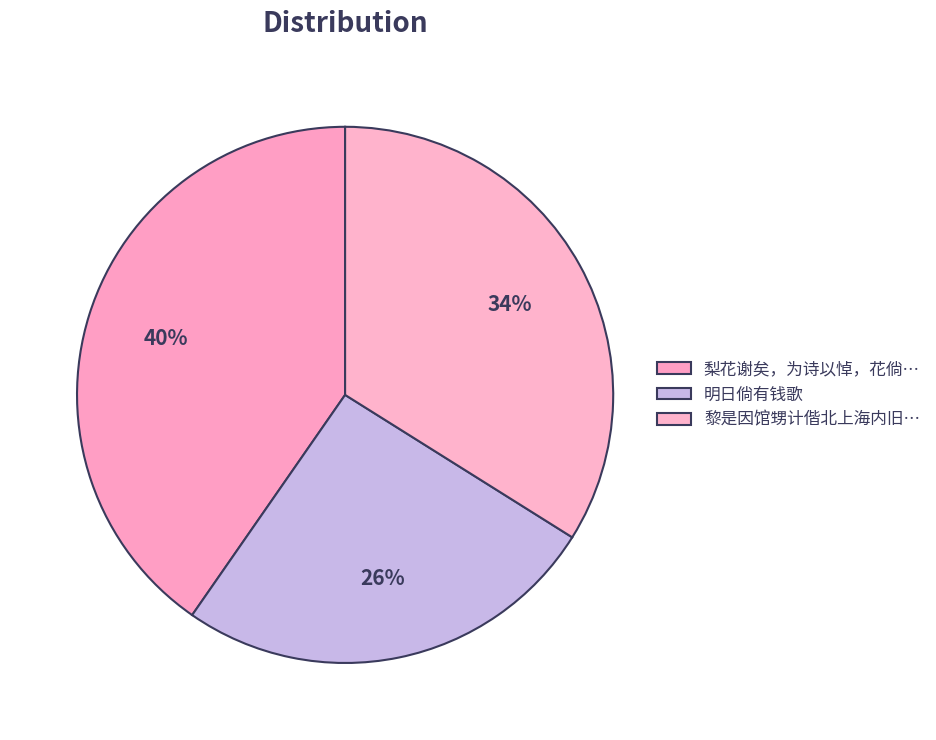

Count the number of slices in the pie.

3